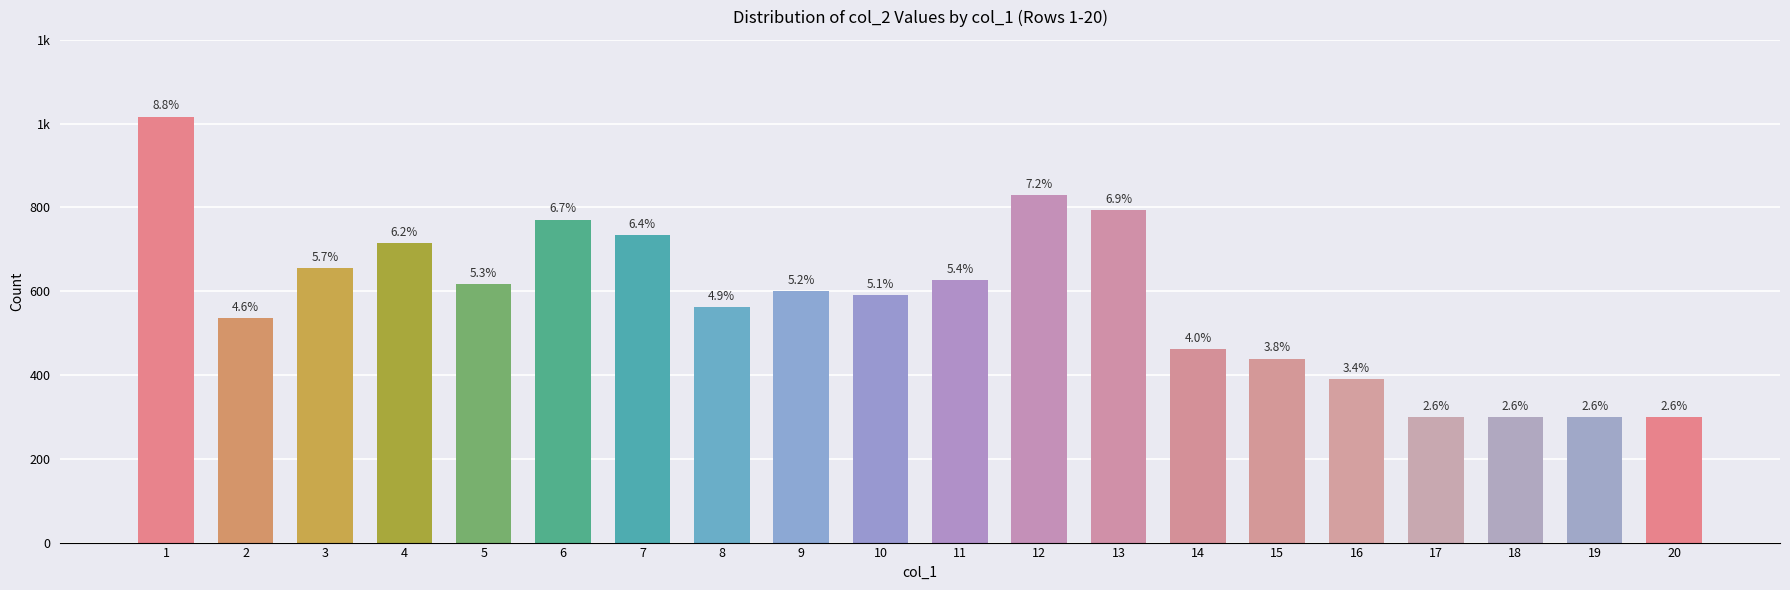

What is the change in value from 2 to 12?

+294